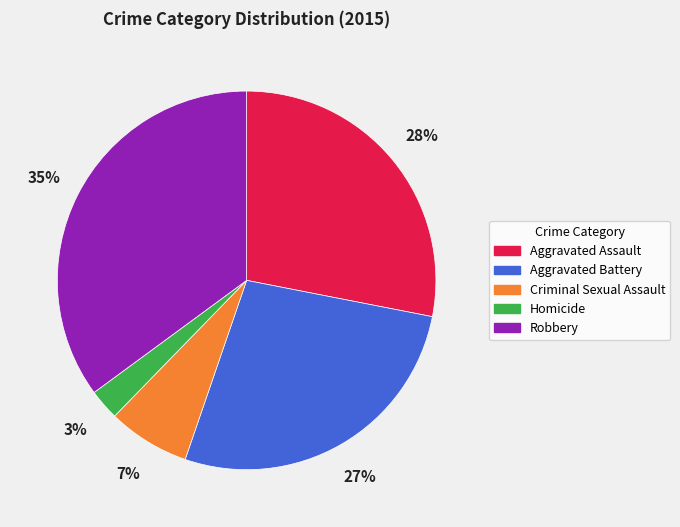

Is it true that Aggravated Assault is 28% of the pie?

True